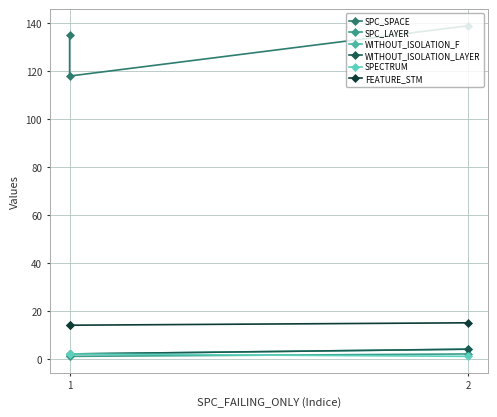

The FEATURE_STM series shows 24 at 1. True or false?

False